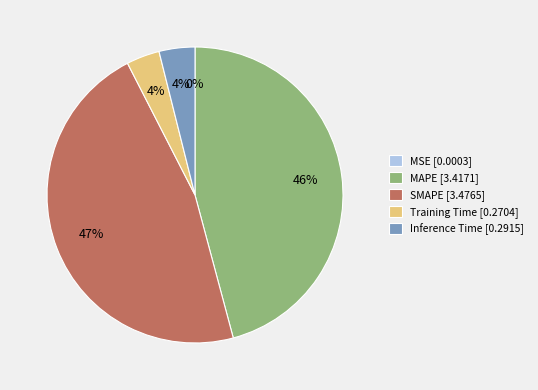

Is it true that MAPE [3.4171] is 46% of the pie?

True